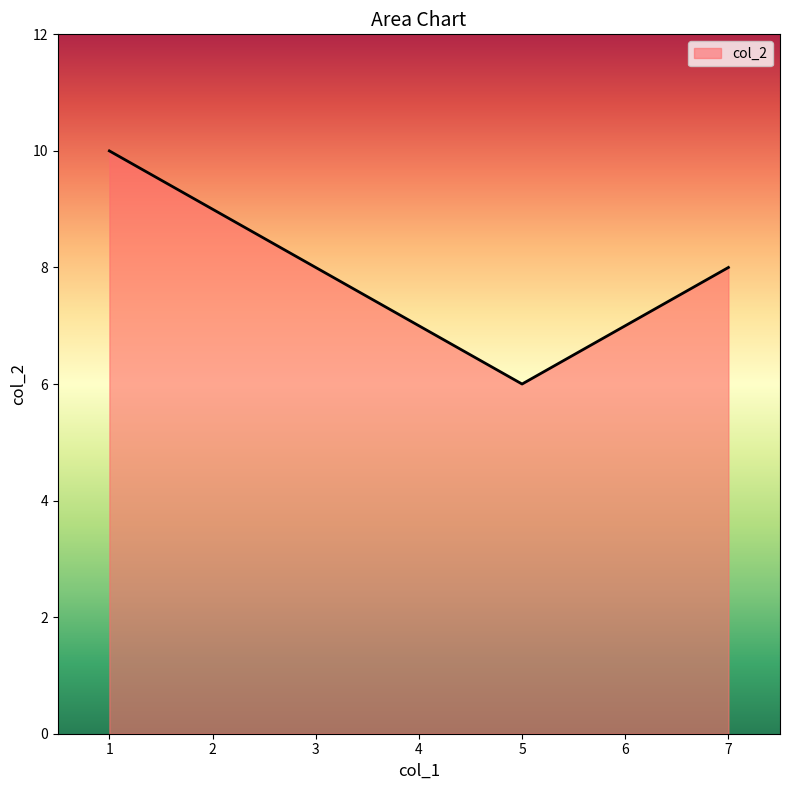

The value at 1 is 18. True or false?

False